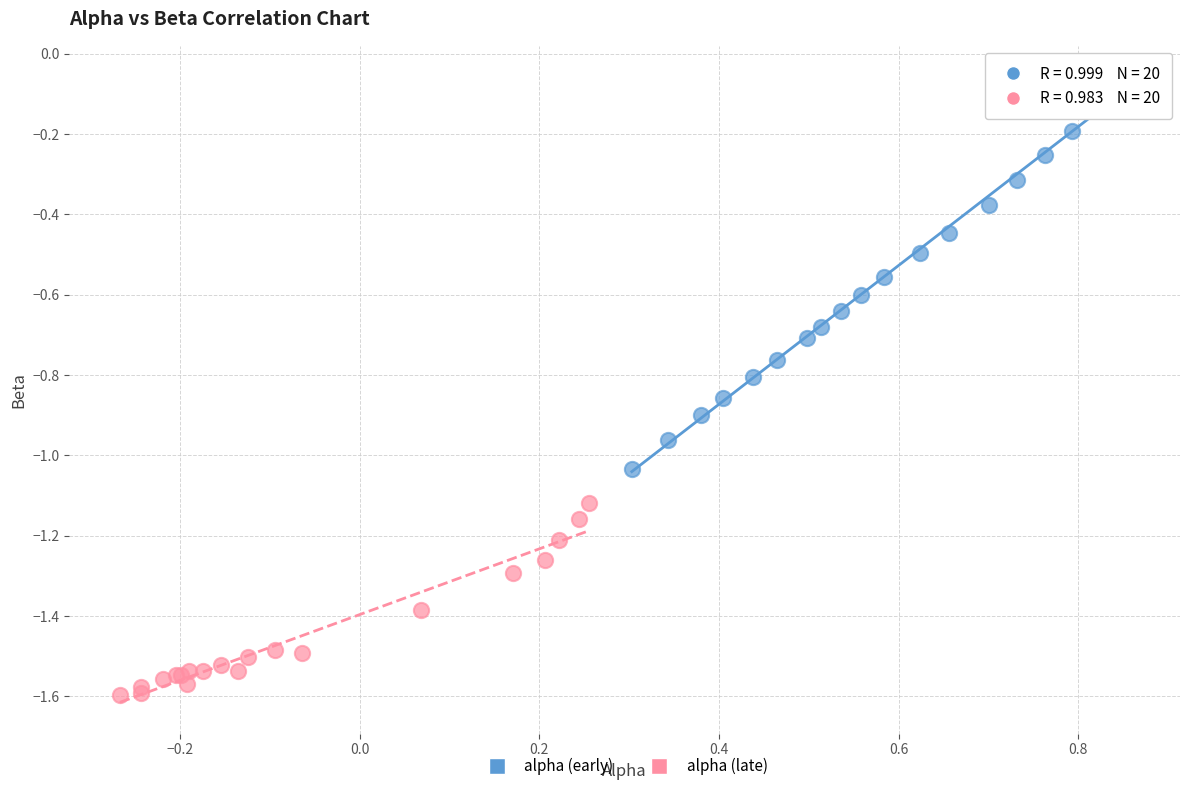

Which series has the largest Y range (max minus min)?

alpha (early)